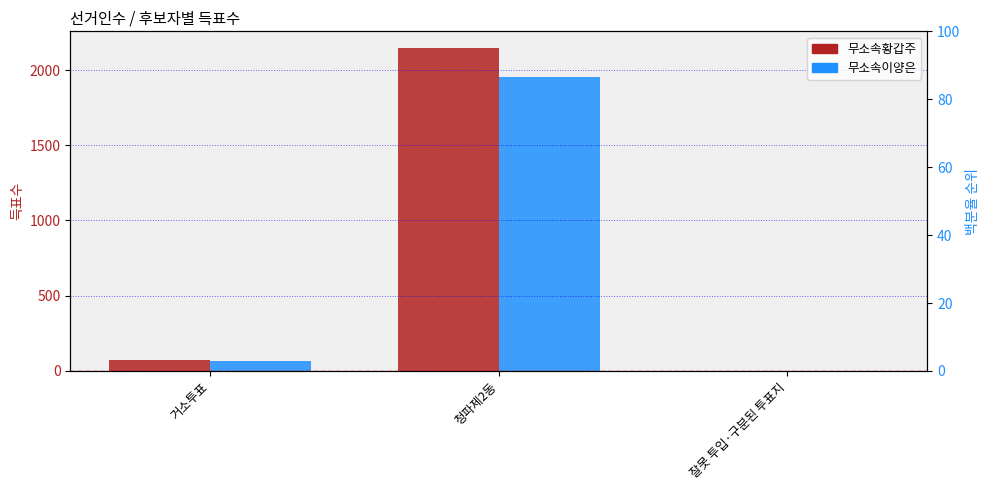

Are the bars horizontal?

No